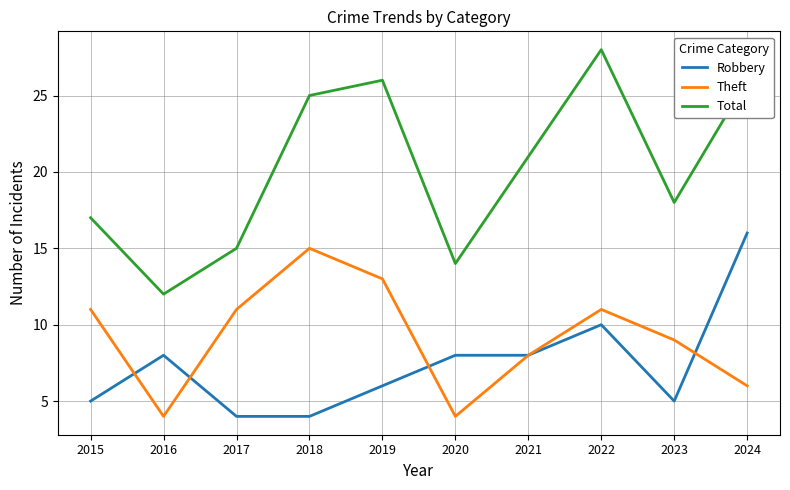

Does the chart have visible grid lines?

Yes